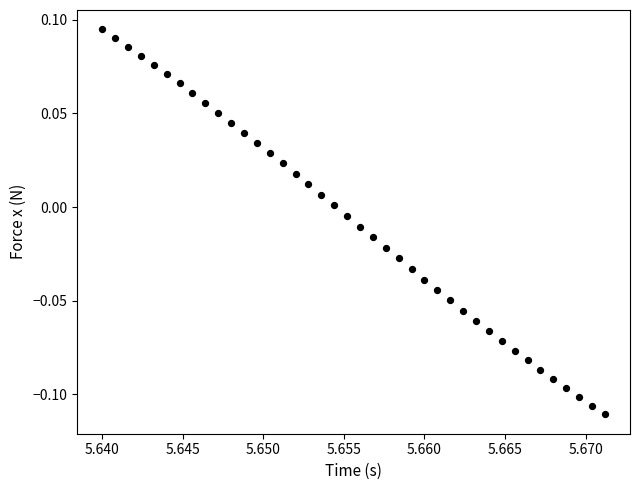

How many data points are displayed?

40